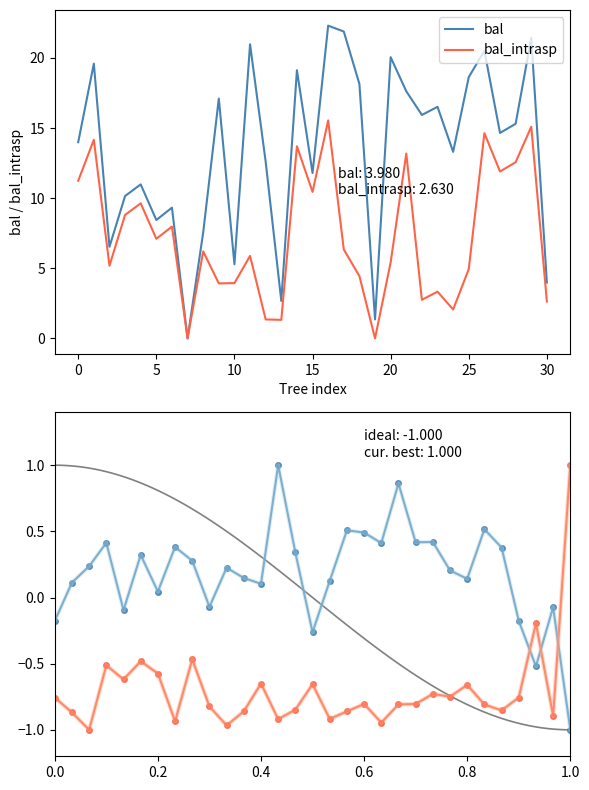

The bal_intrasp series shows 3.1 at 25. True or false?

False